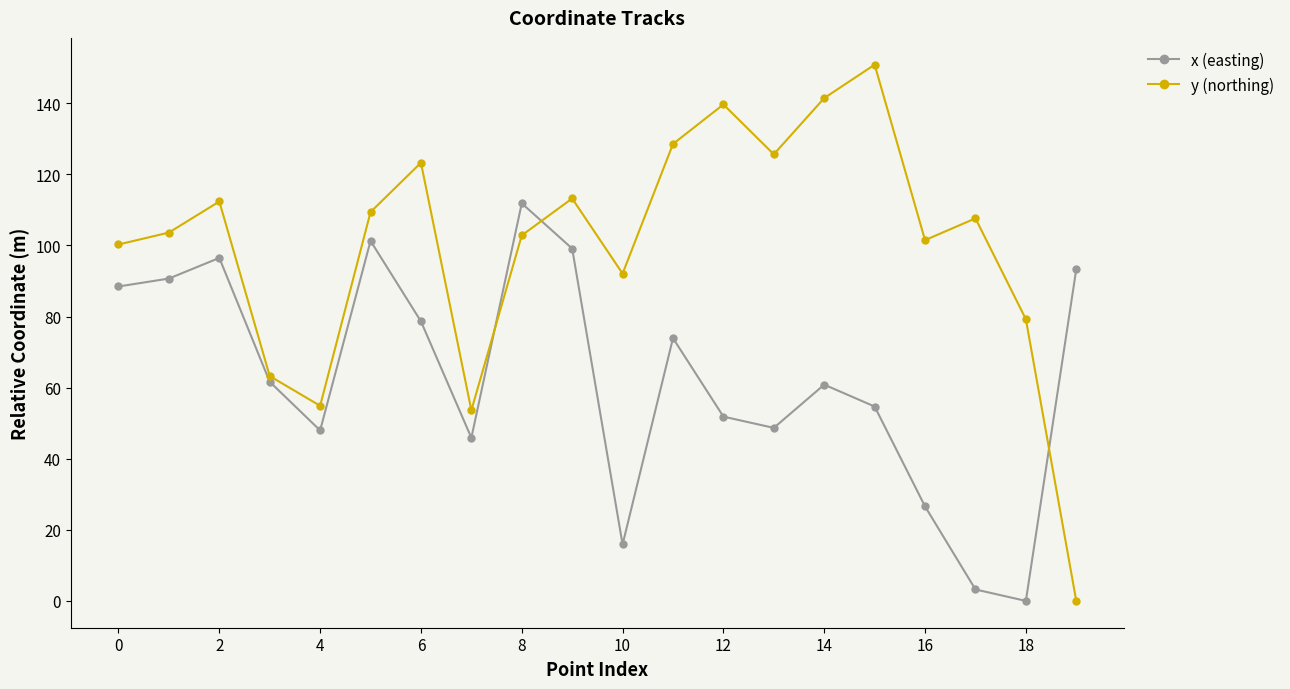

How many values in the y (northing) series are below 107?

10